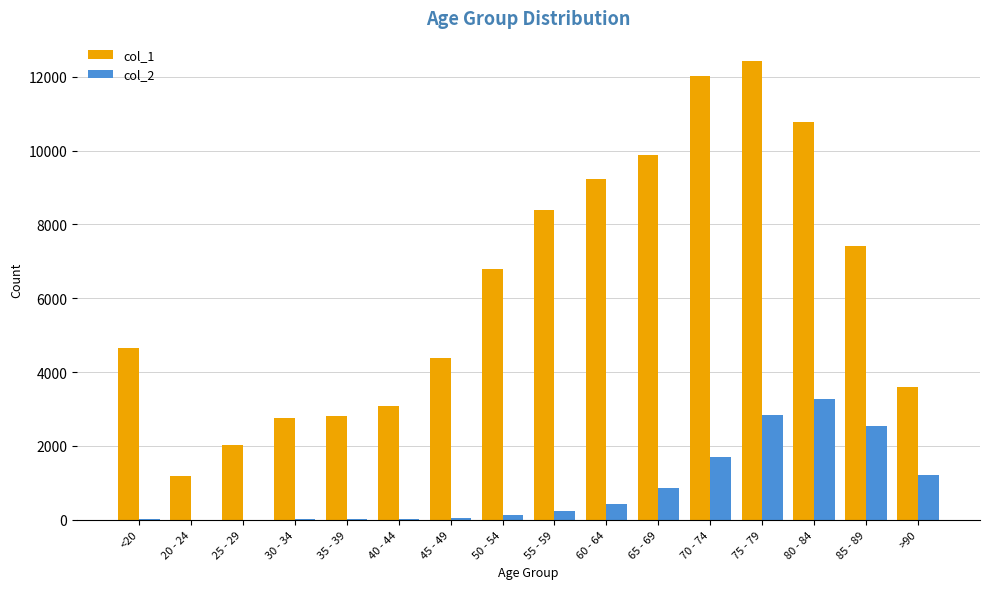

What is the spread (max minus min) of values at 75 - 79?

9586